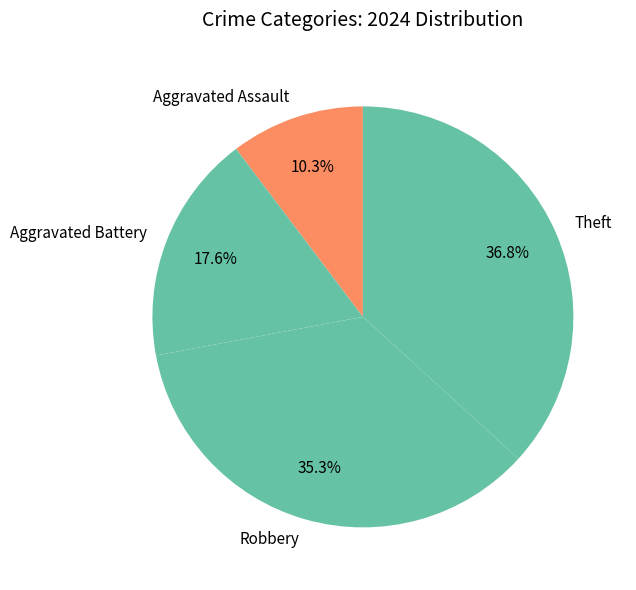

Is the sum of Theft and Aggravated Assault greater than half?

No